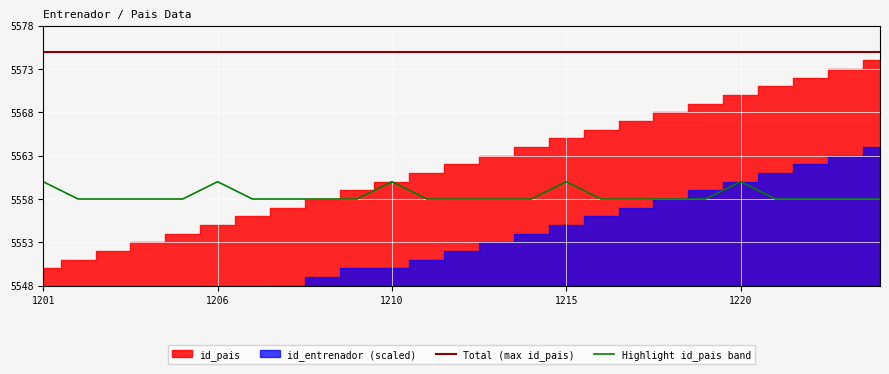

At how many categories does at least one series exceed 5561?

25